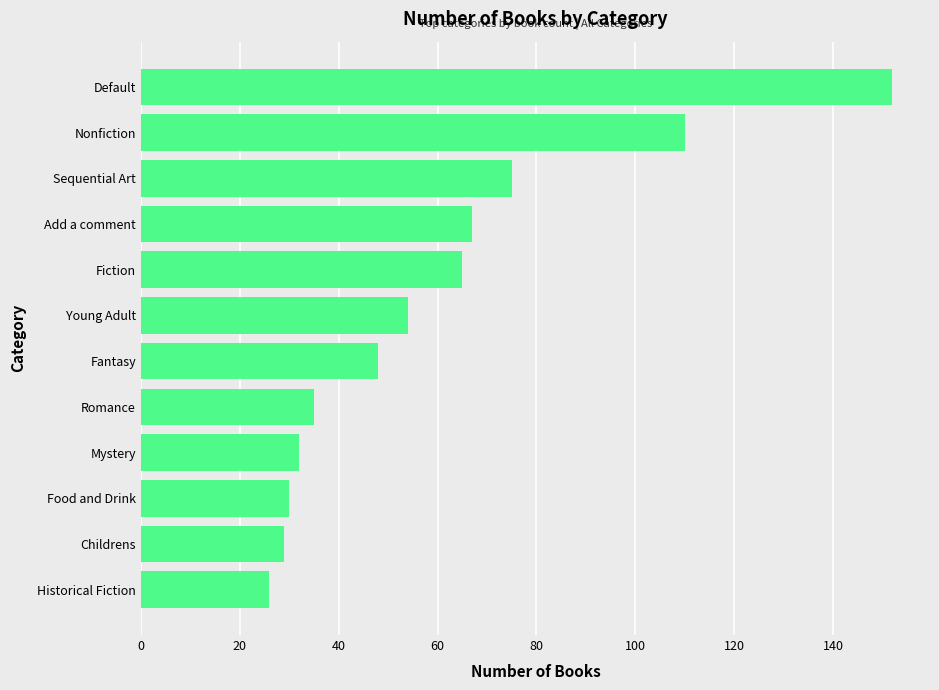

What is the value of the 12th bar from the top?

26